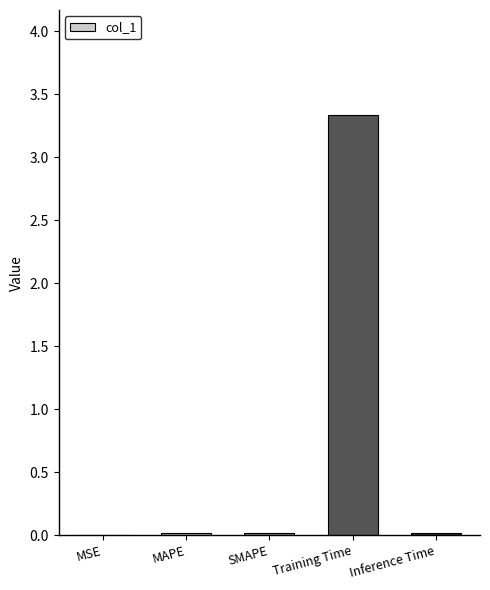

What is the greatest value displayed?

3.3